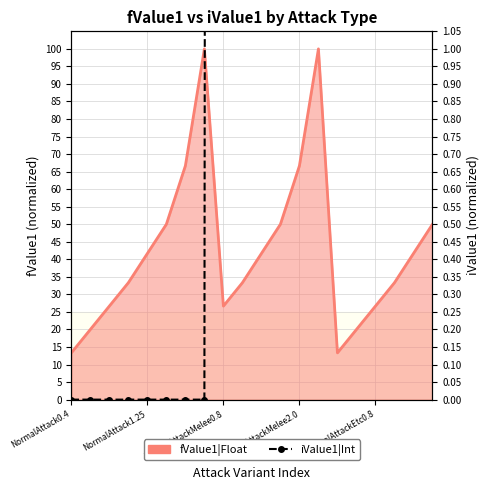

What is the greatest value displayed?

100